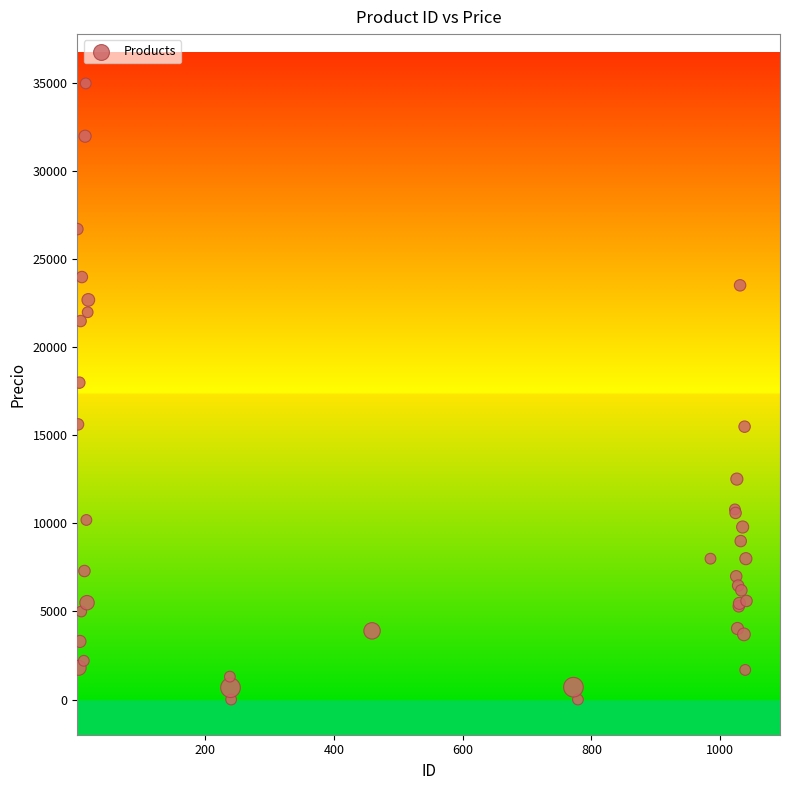

What Y value in the scatter plot is closest to 17500?

18000